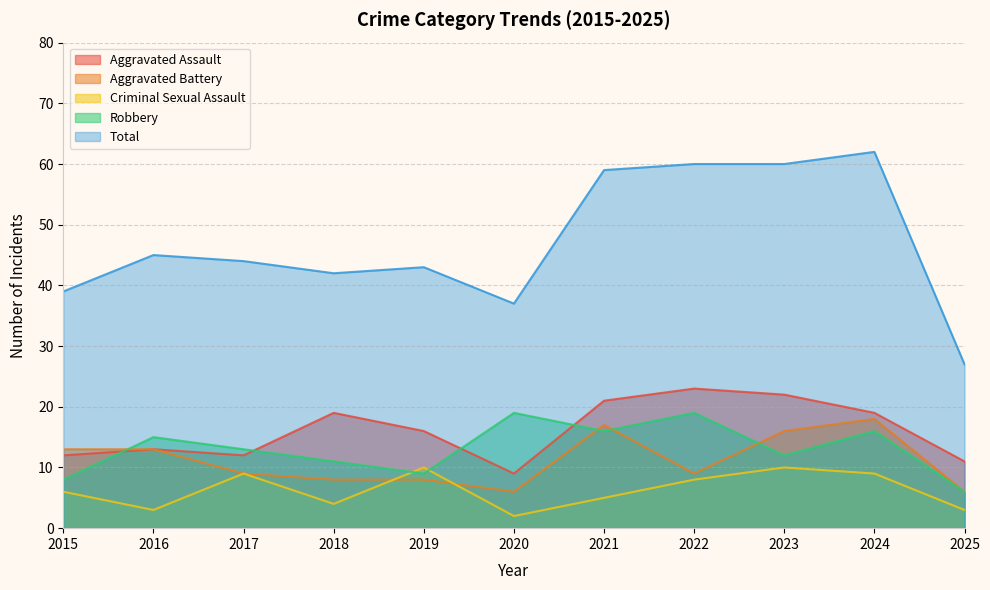

List the series in order of their peak value, highest first.

Total, Aggravated Assault, Robbery, Aggravated Battery, Criminal Sexual Assault